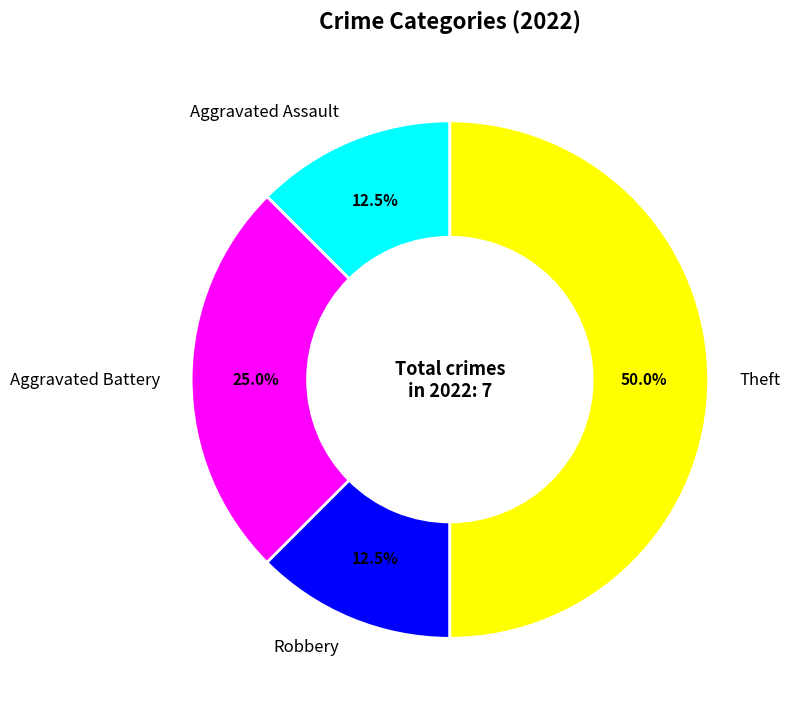

Is Robbery the majority of the pie?

No